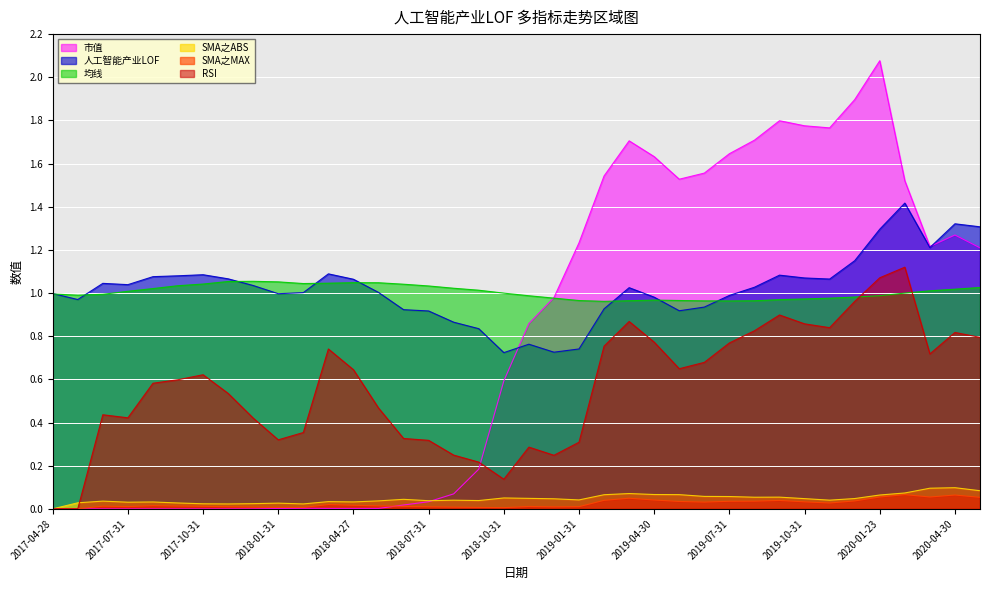

At which category does 均线 reach its first local valley?

2017-05-31